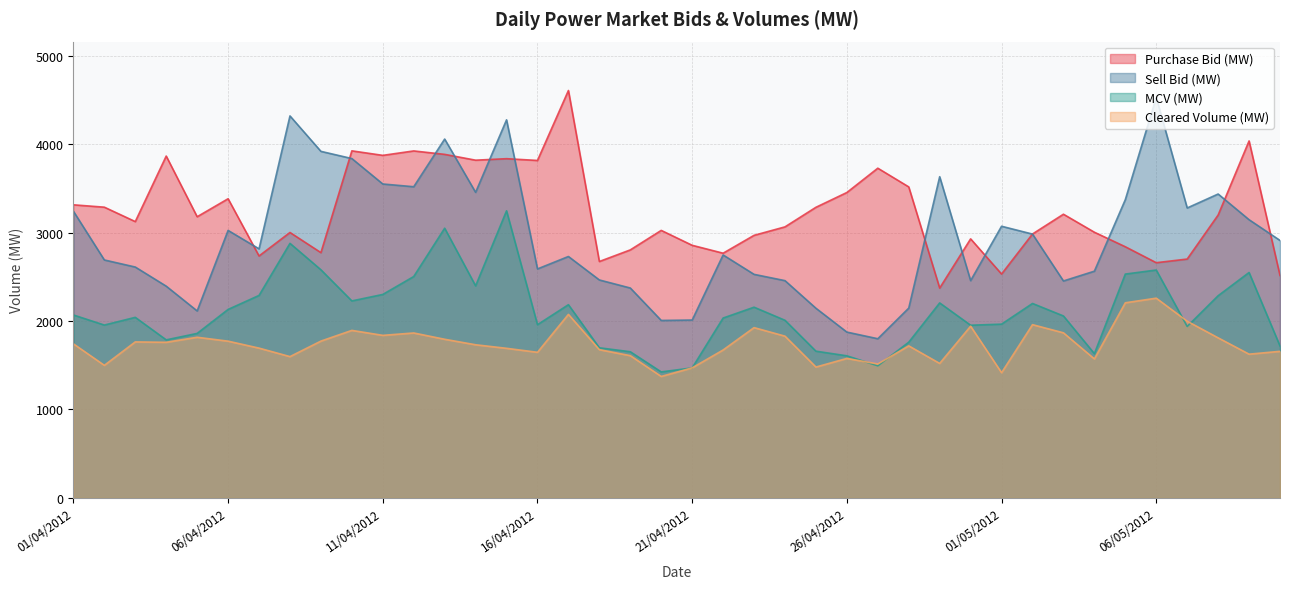

What is the difference between the Sell Bid (MW) values at 28/04/2012 and 18/04/2012?

318.6